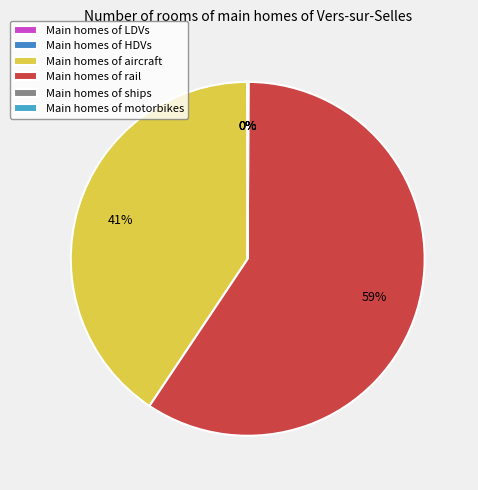

Which category has the smallest portion of the pie?

motorbikes